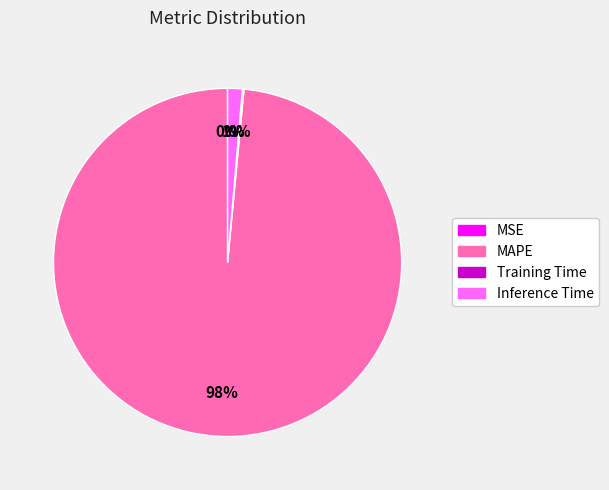

True or false: MAPE accounts for 92% of the total.

False